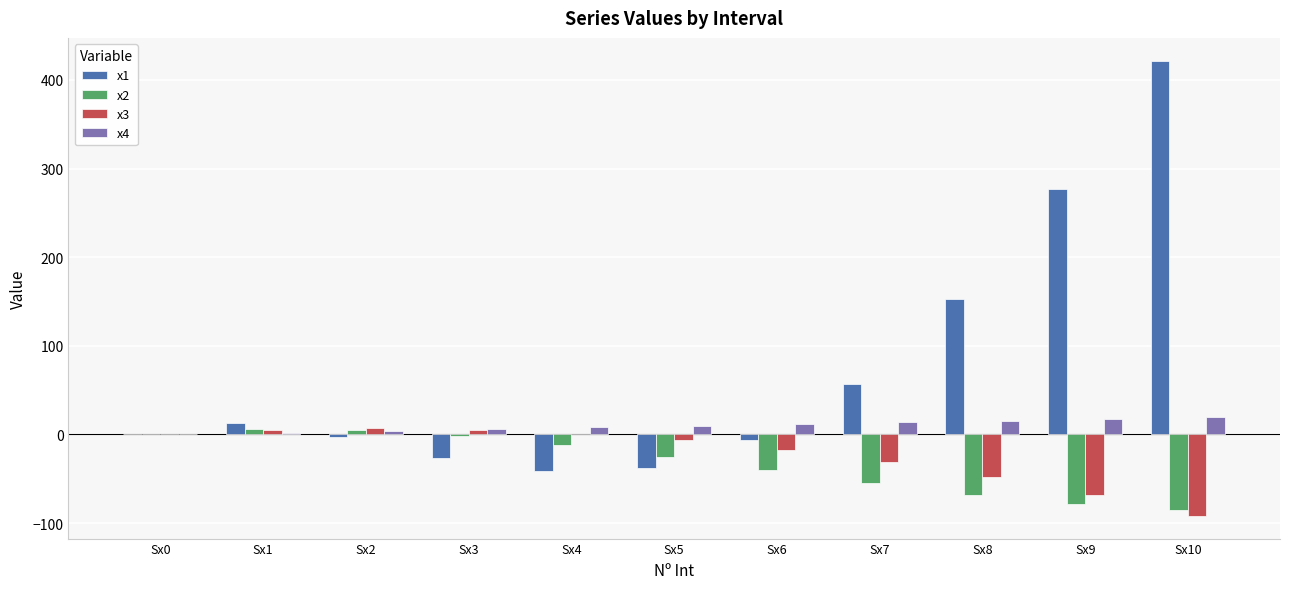

What is the greatest value displayed?

421.8